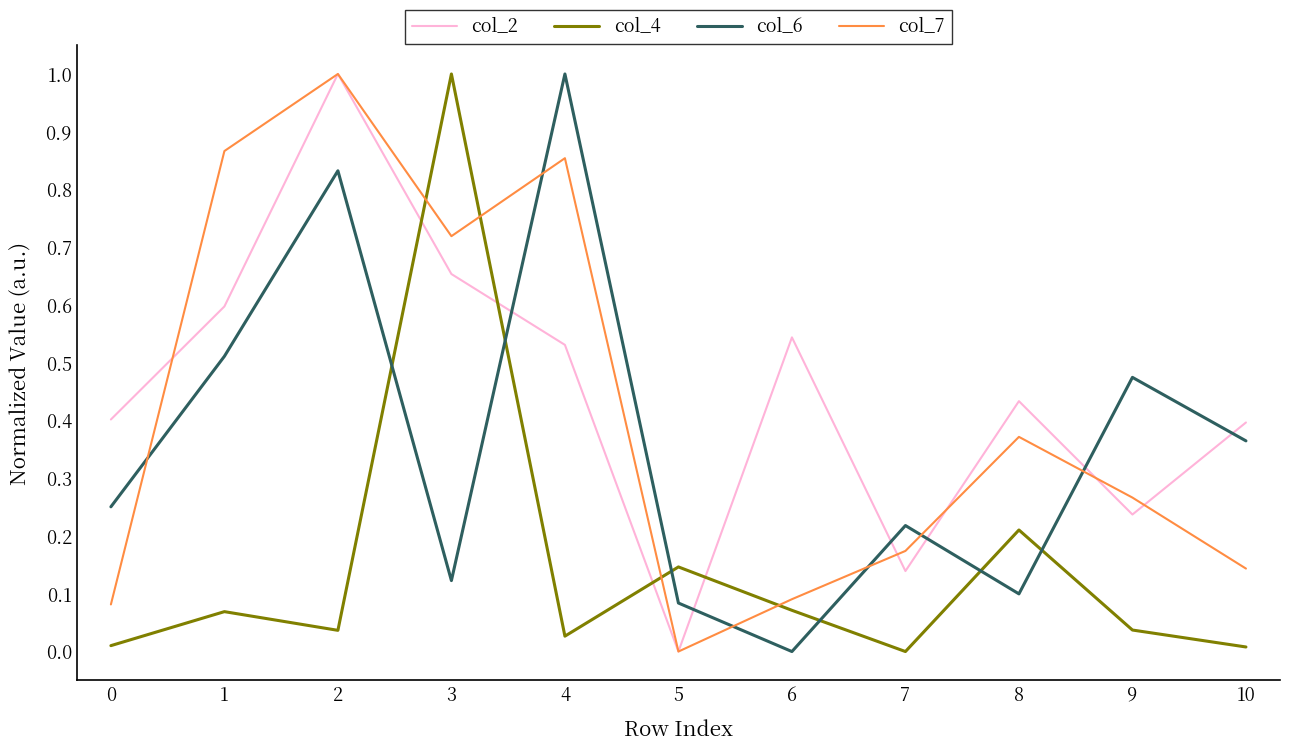

How many lines are shown in the chart?

4